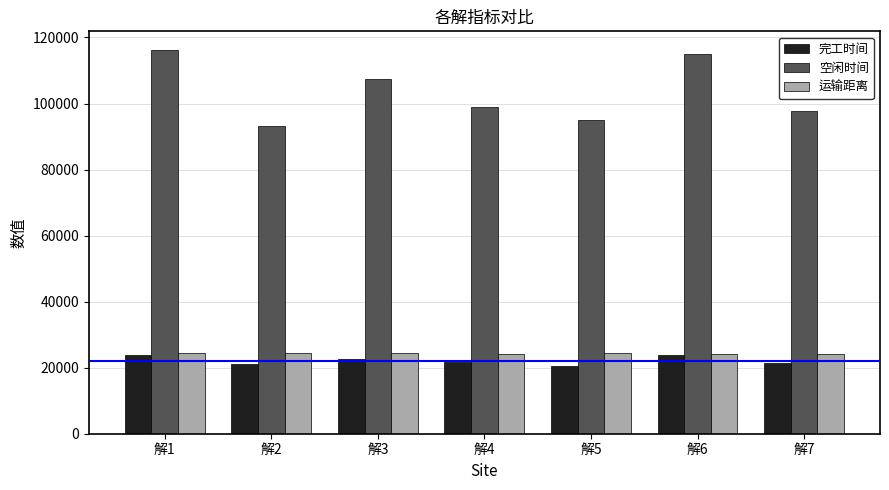

What are all the series names shown in the legend?

完工时间, 空闲时间, 运输距离